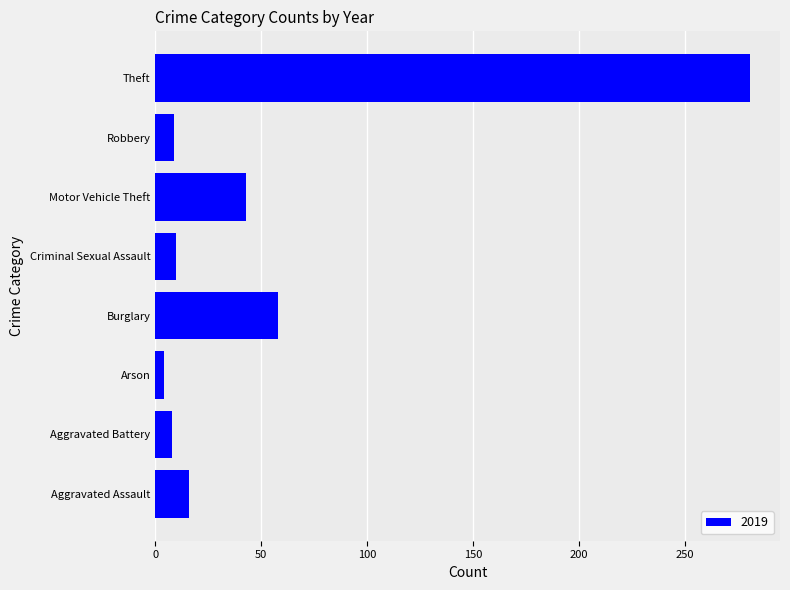

What is the sum of all values?

429